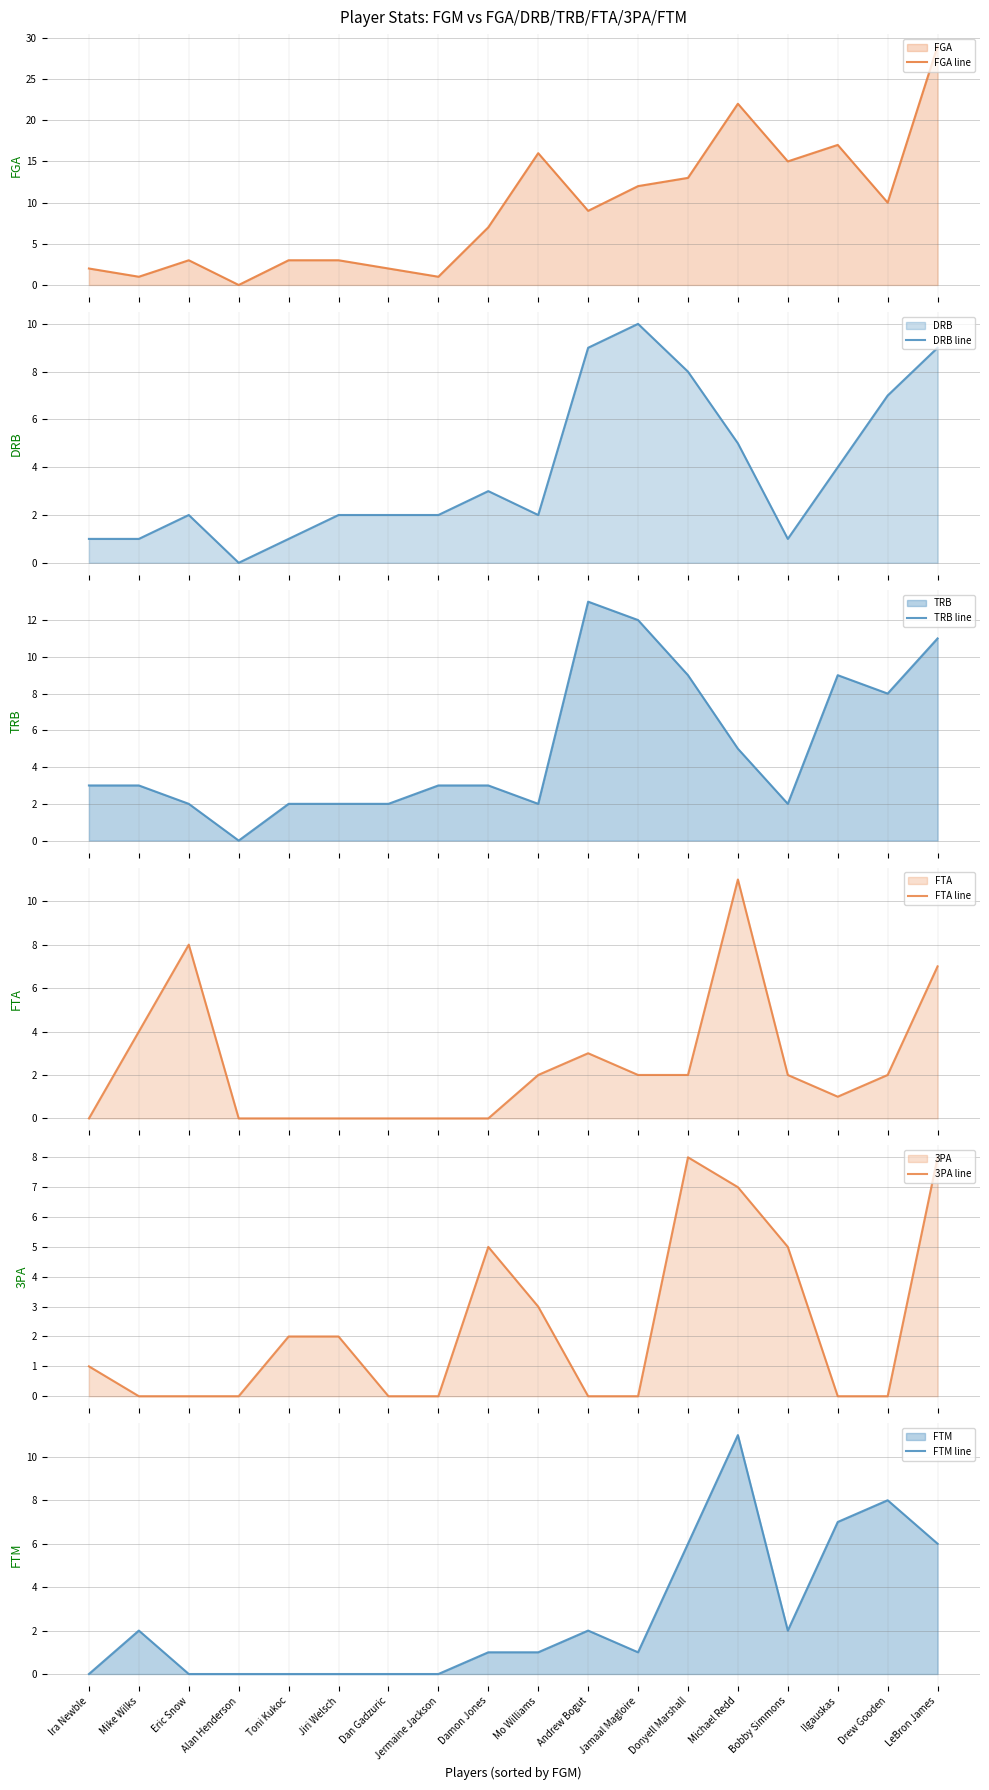

What is the label of the 18th point from the left?

LeBron James